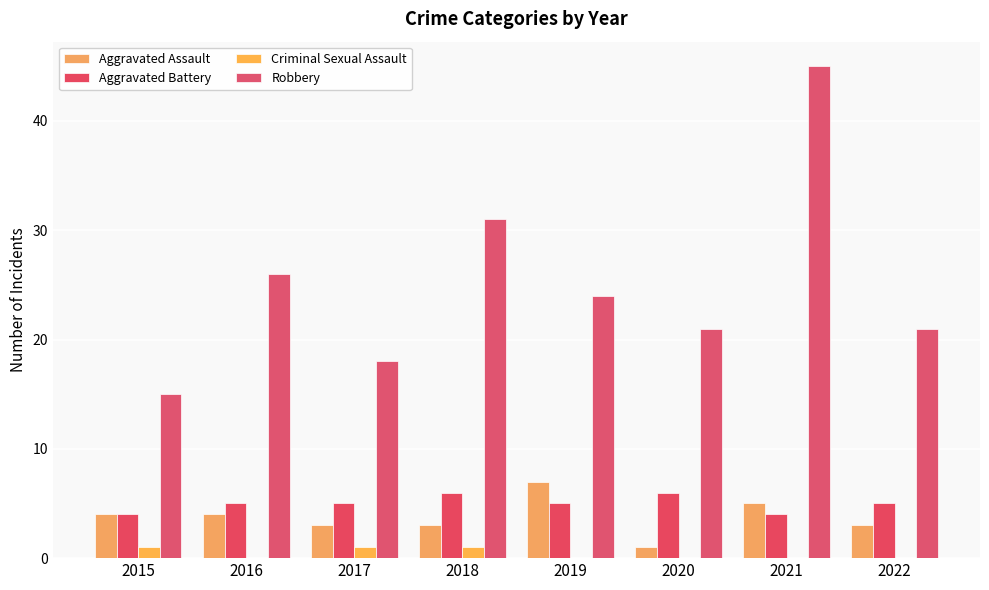

Are the bars grouped side by side (vs. stacked)?

Yes